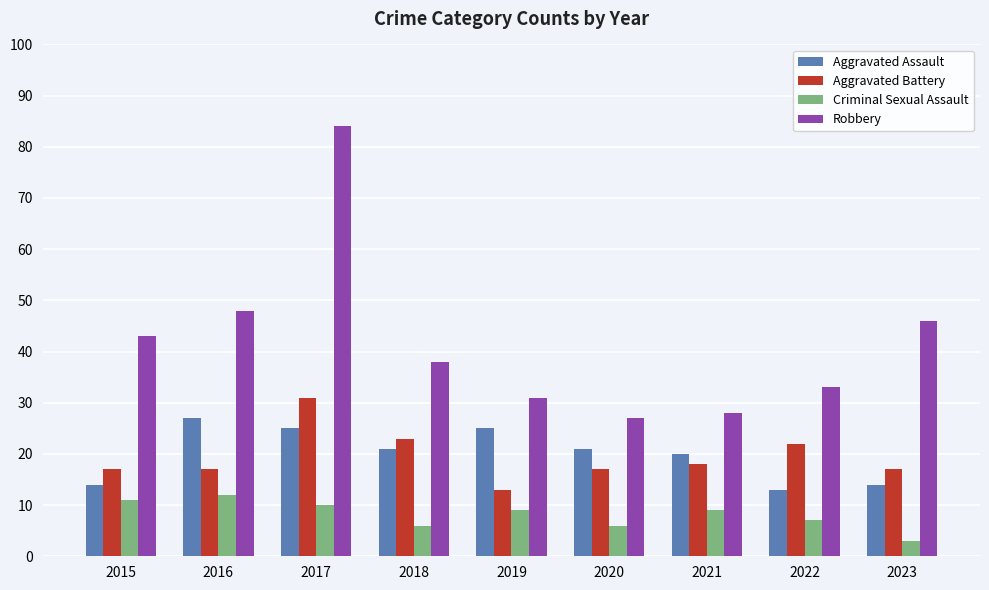

Which series changed the most between 2021 and 2022?

Aggravated Assault